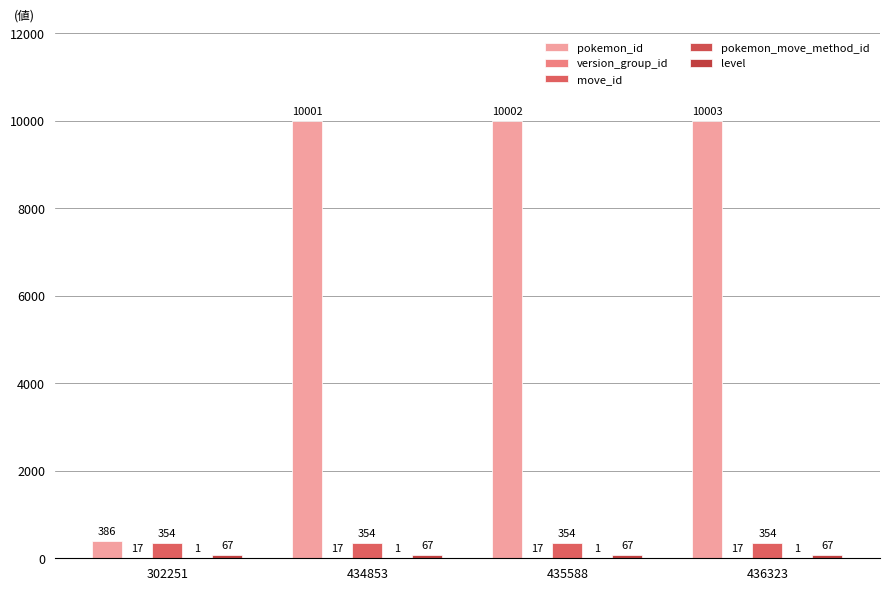

How many groups of bars are there?

4